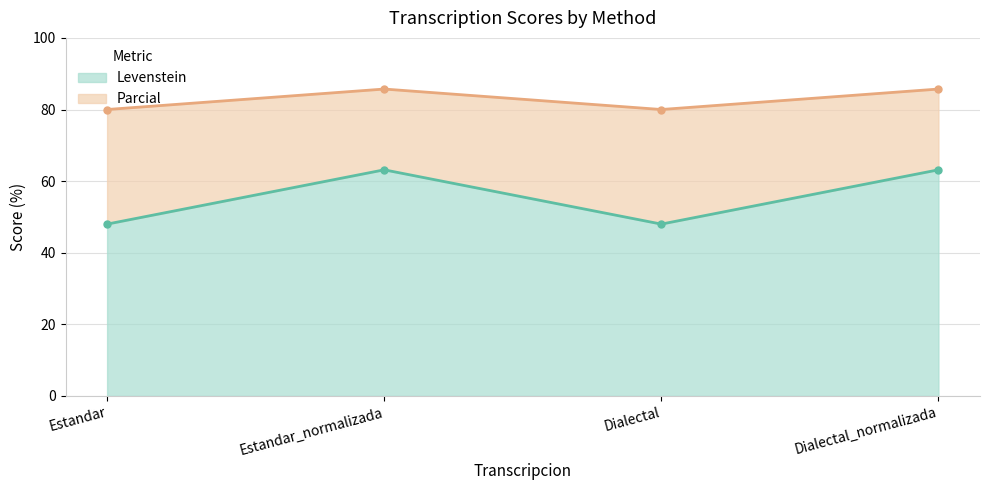

Reading right to left, what are all the values shown in this chart?

Levenstein: 63.2	48.0	63.2	48.0
Parcial: 85.7	80.0	85.7	80.0